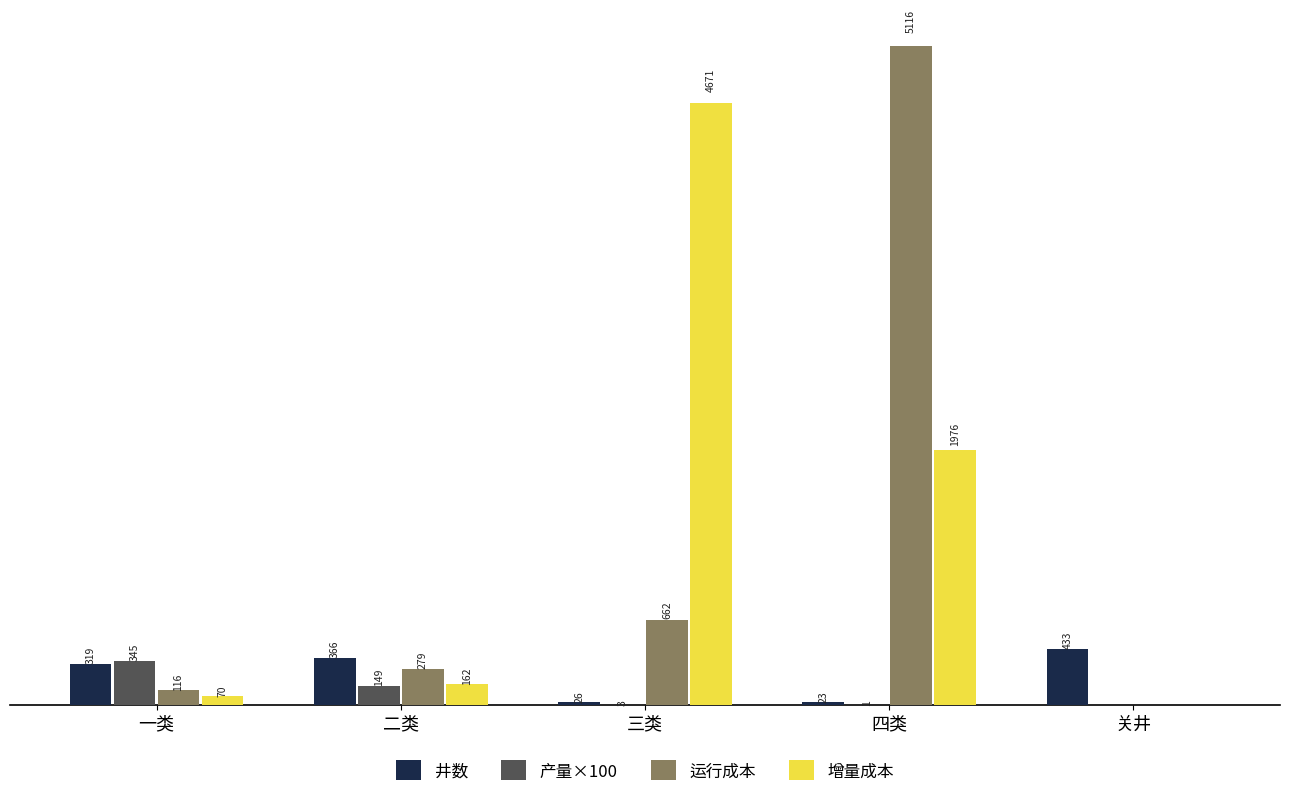

At which category is the sum across all series the highest?

四类